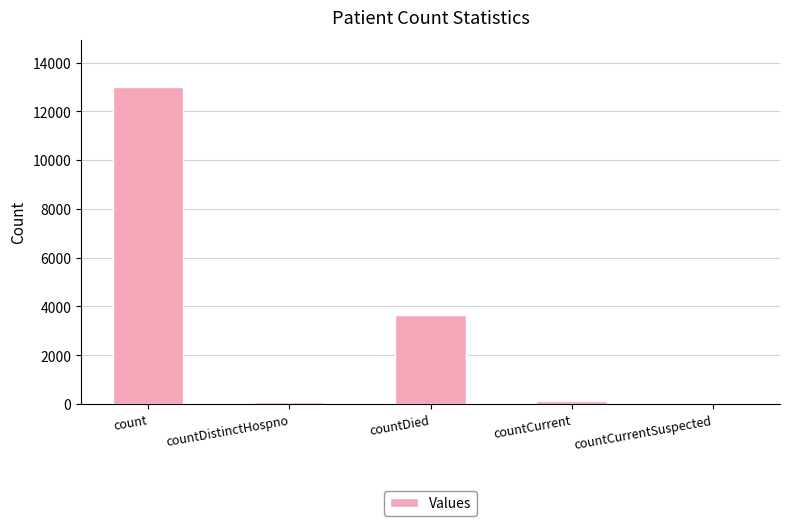

True or false: the data shows 12987 at count.

True